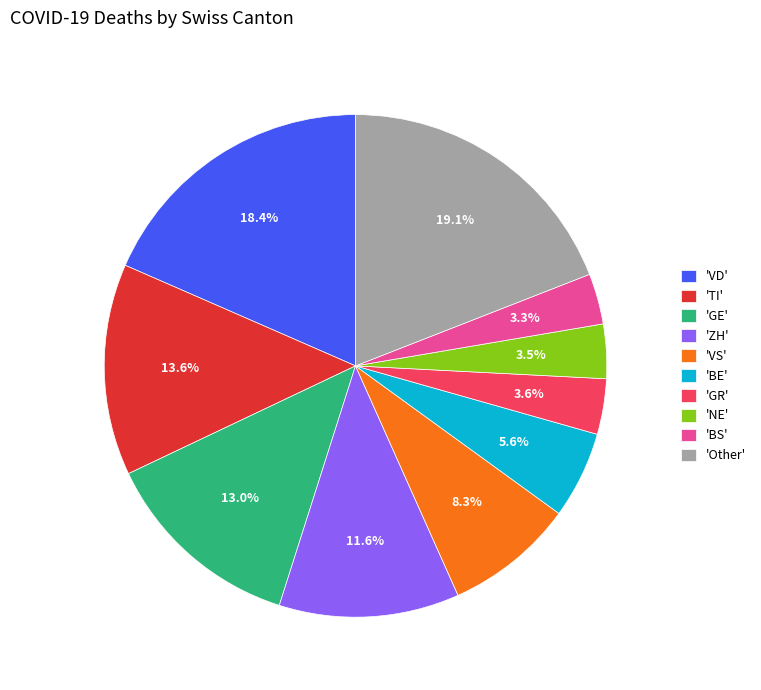

Is 'GR' the majority of the pie?

No